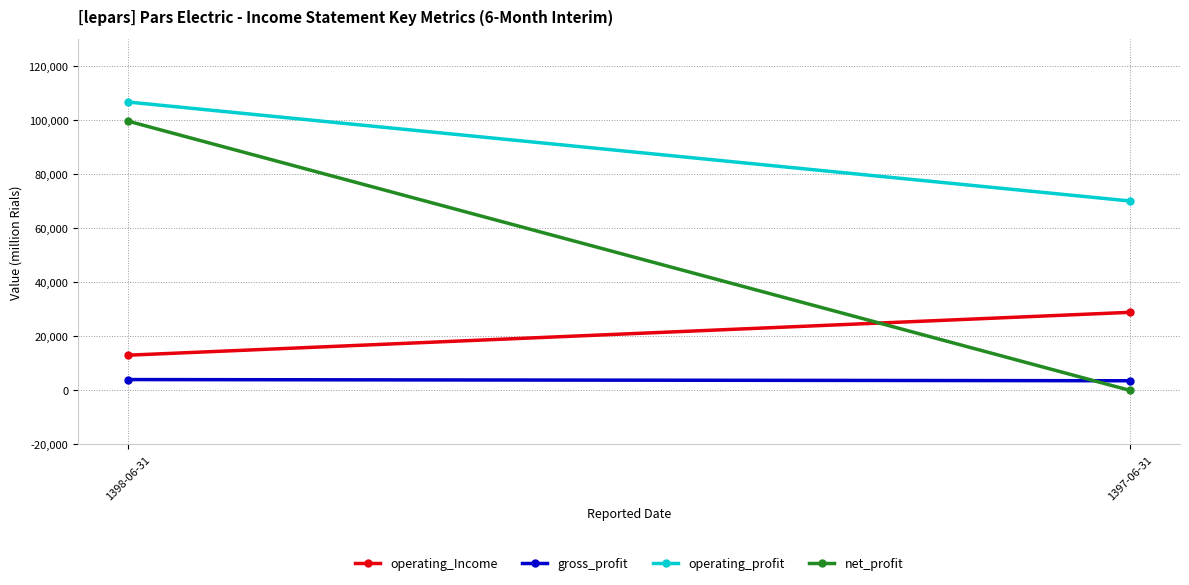

Reading left to right, list all the values displayed in this chart.

operating_Income: 13032	28896
gross_profit: 4009	3569
operating_profit: 106724	70103
net_profit: 99630	0